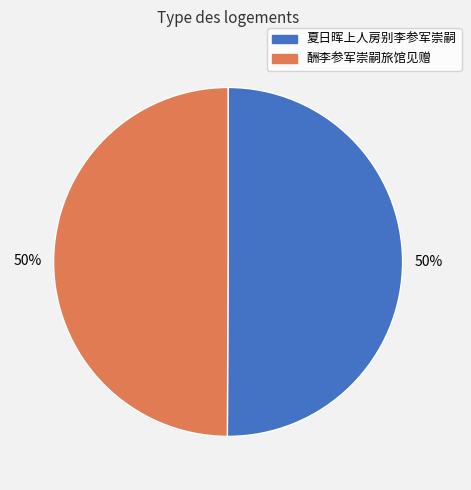

What is the ratio of the value at 酬李参军崇嗣旅馆见赠 to the value at 夏日晖上人房别李参军崇嗣?

1.0